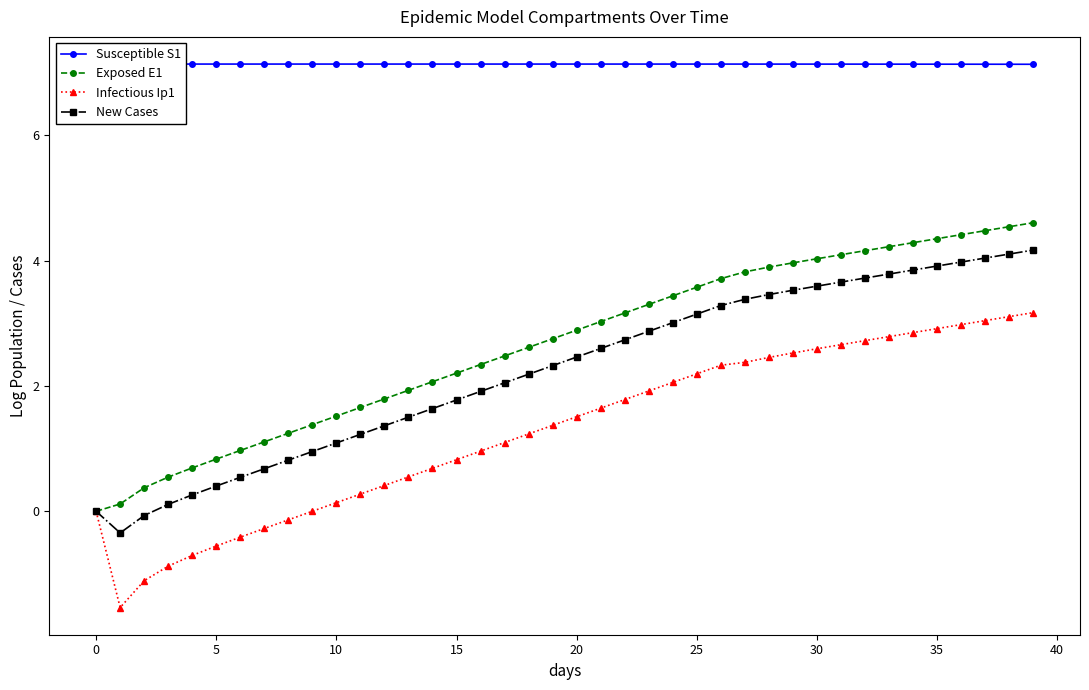

How many values in Exposed E1 are above zero?

39